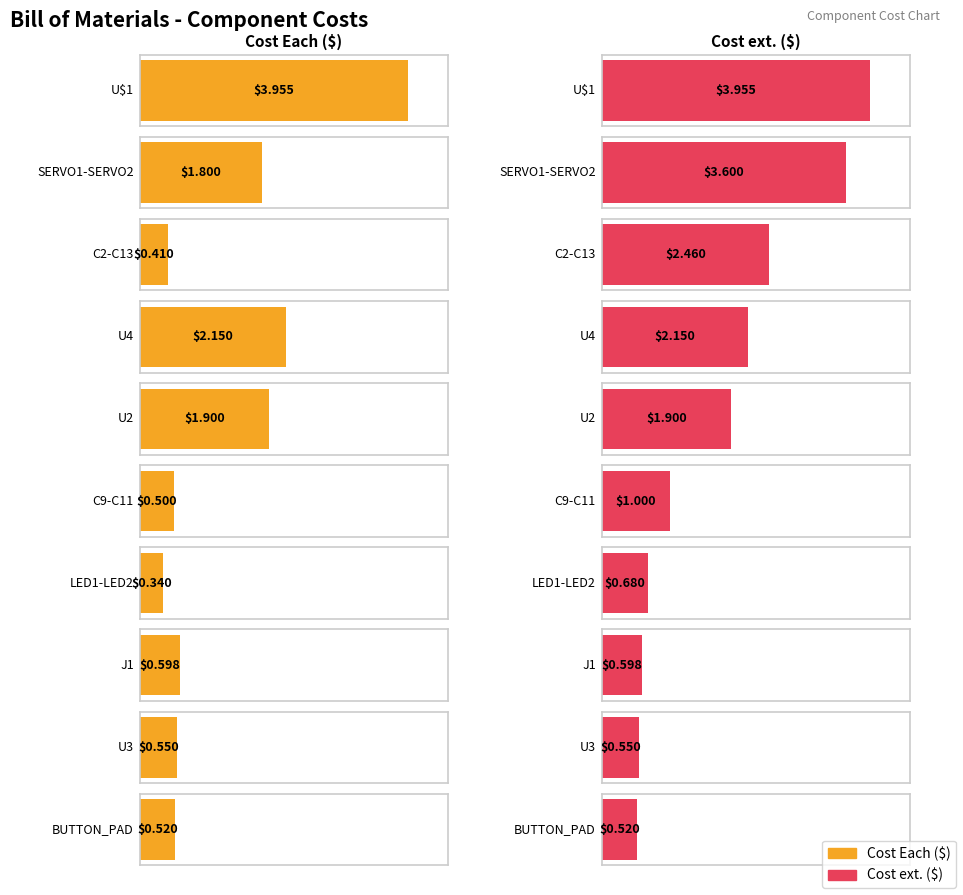

At how many categories does at least one series exceed 2?

4